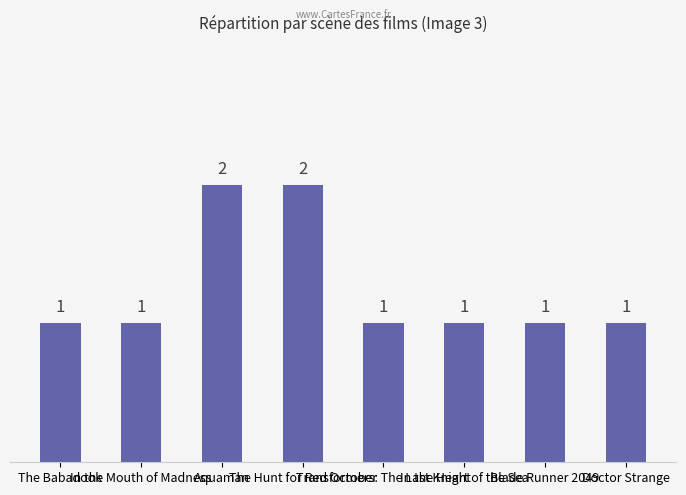

Reading left to right, what are all the values shown in this chart?

1	1	2	2	1	1	1	1